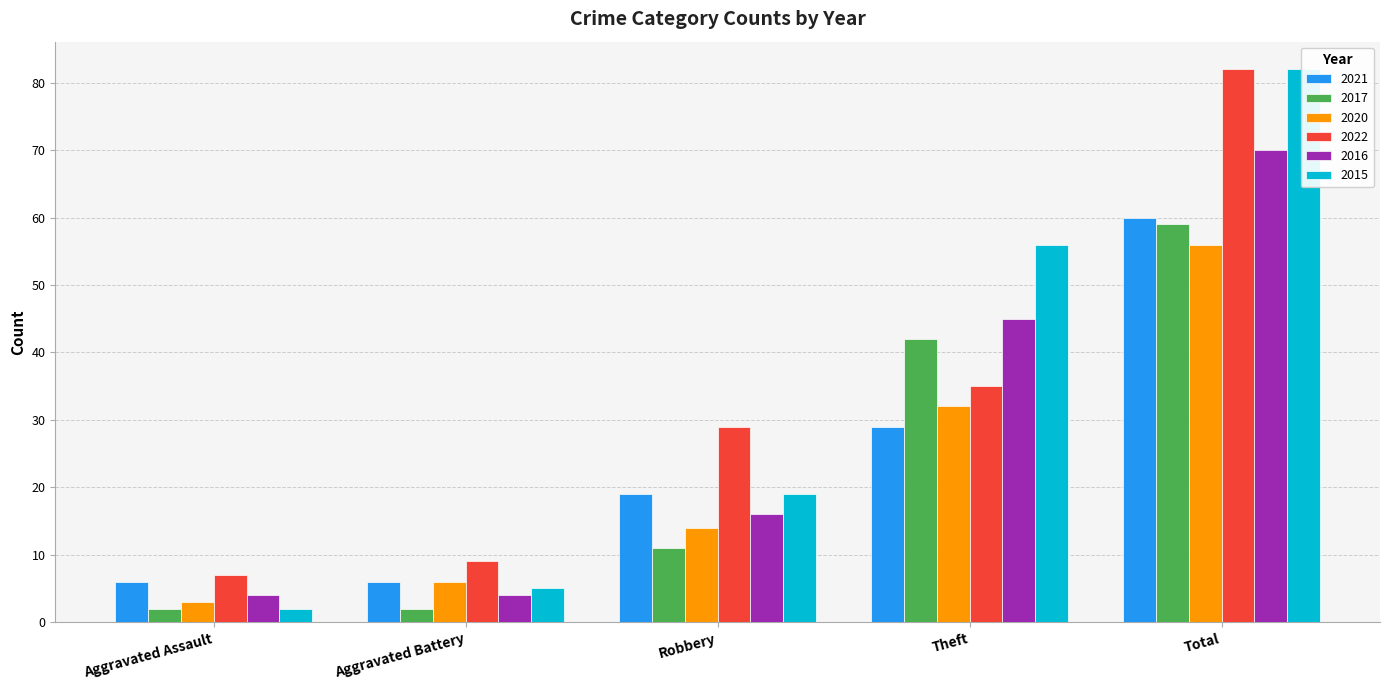

What position from the left is Total?

5